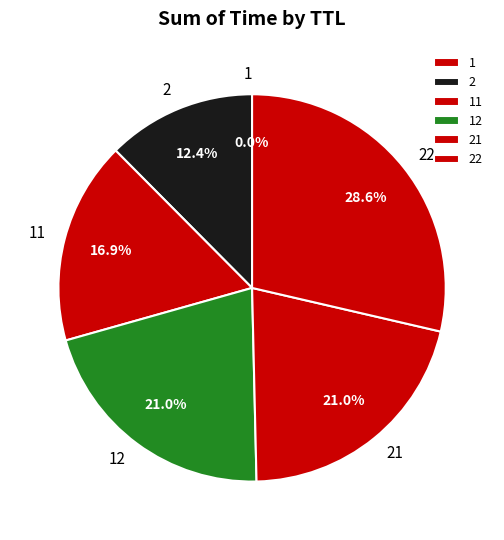

How much of the chart is everything except 2?

87.6%